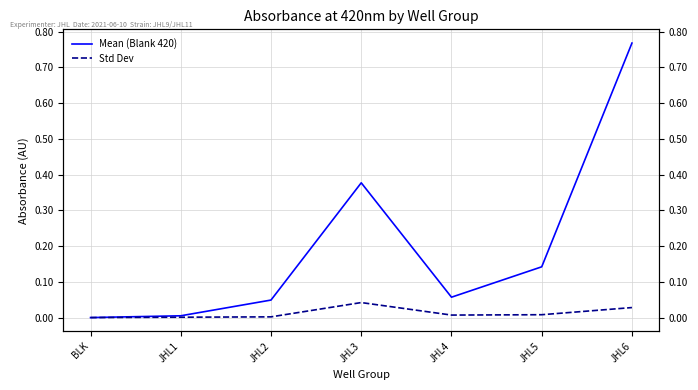

What is the label of the 3rd point from the left?

JHL2